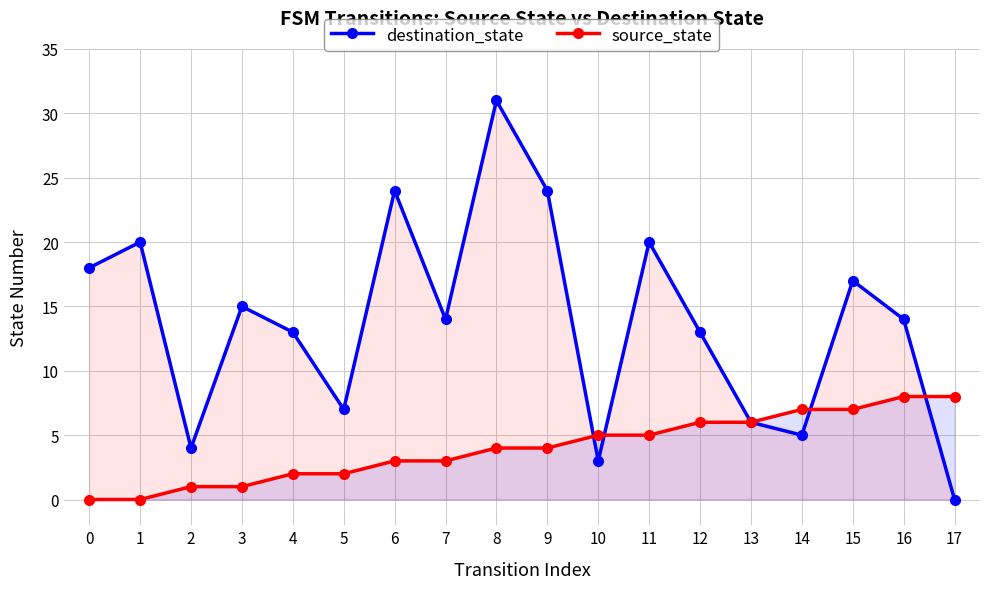

How many lines are shown in the chart?

2